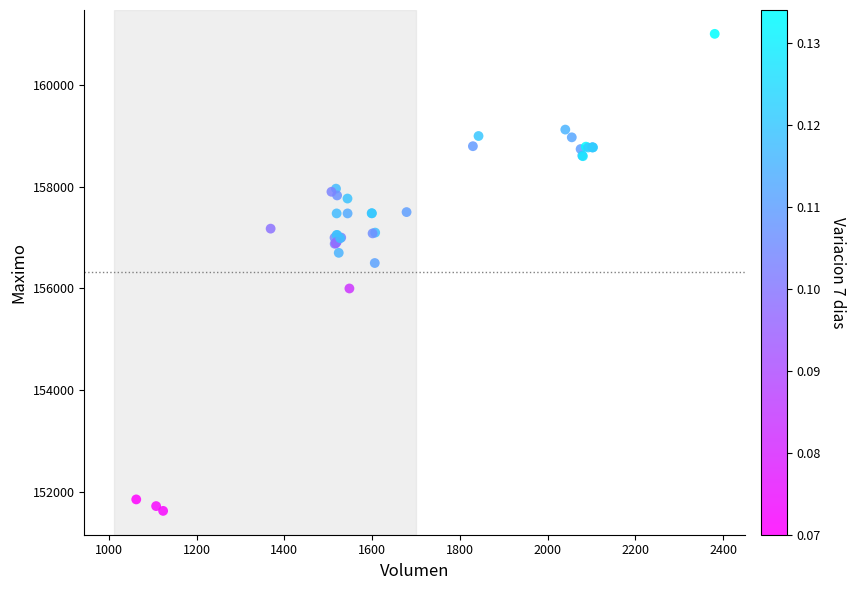

What Y value in the scatter plot is closest to 156316?

156500